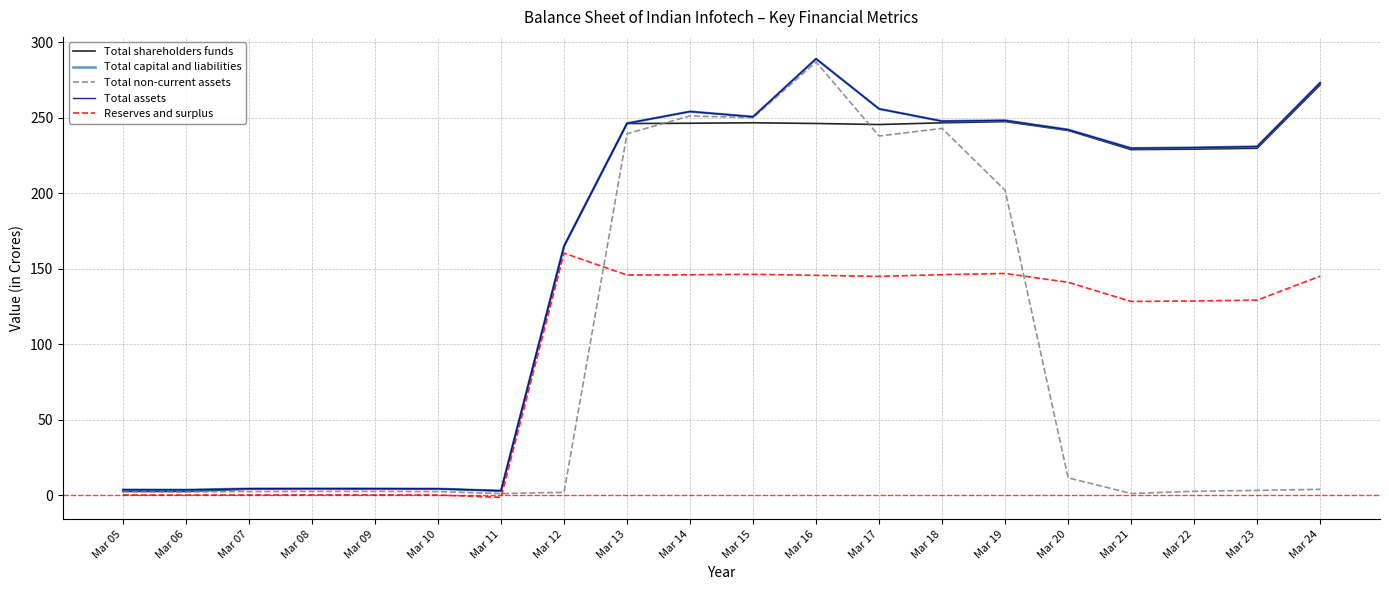

Does the chart display data point markers on the line(s)?

No